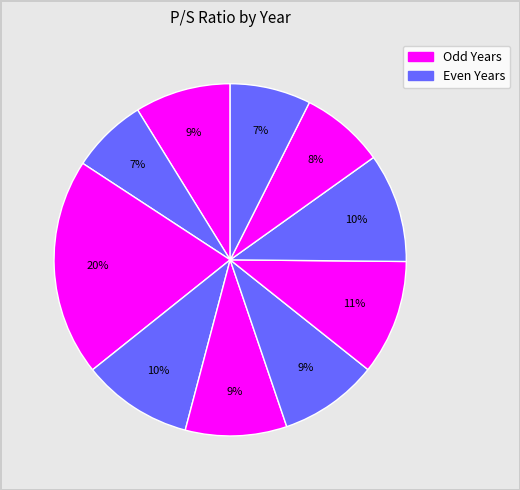

Count the number of slices in the pie.

10